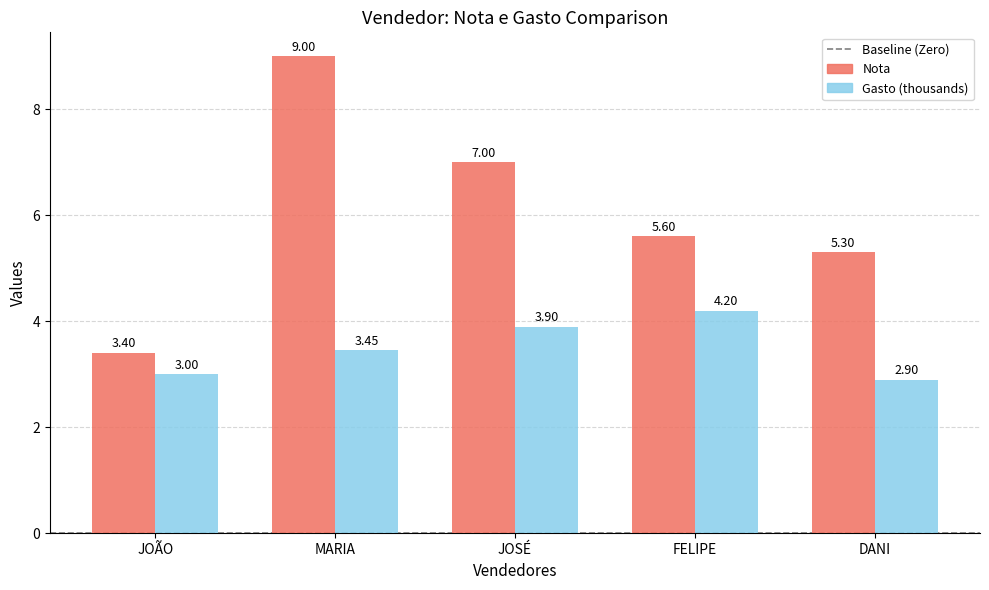

Rank the series by their average value, from highest to lowest.

Nota, Gasto (thousands)